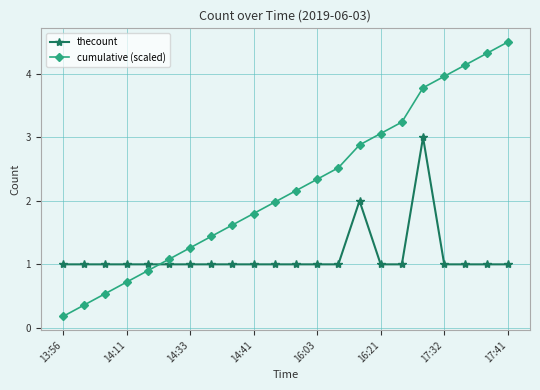

How many intersections are there between cumulative (scaled) and thecount?

1